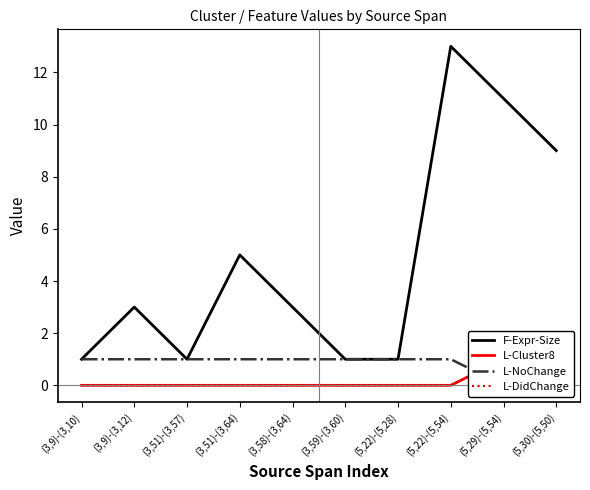

How many data points does each series have?

10